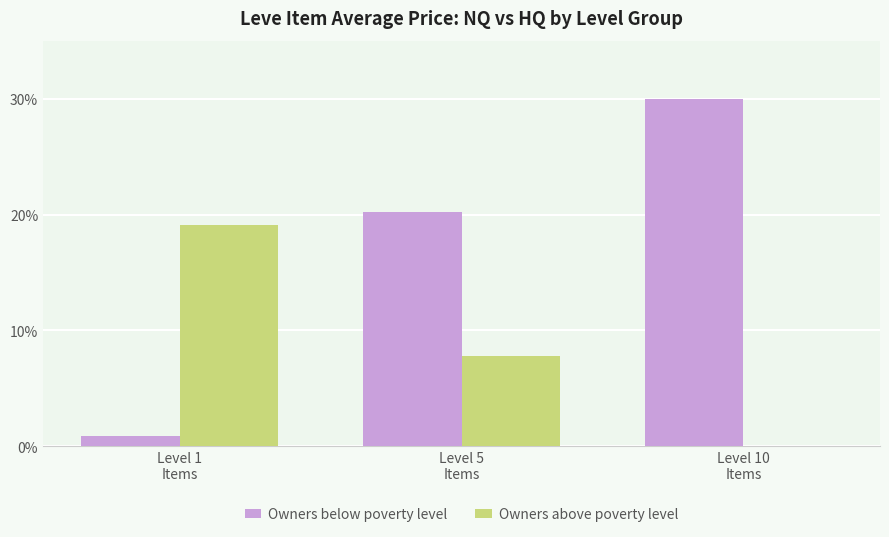

What is the maximum value for Owners above poverty level?

19.1